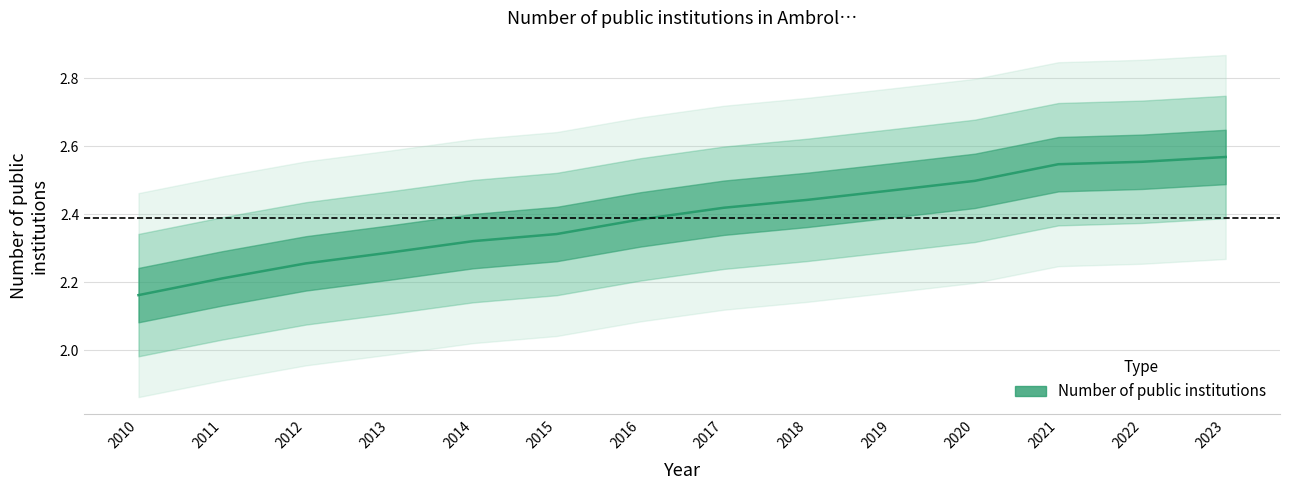

At which category does the chart reach its peak across all series?

2023